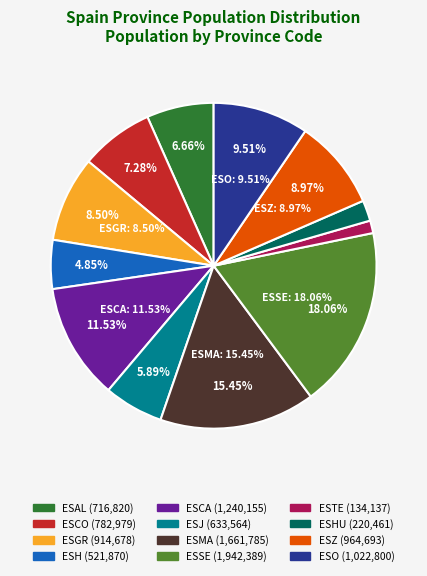

Is the sum of ESGR and ESAL greater than half?

No